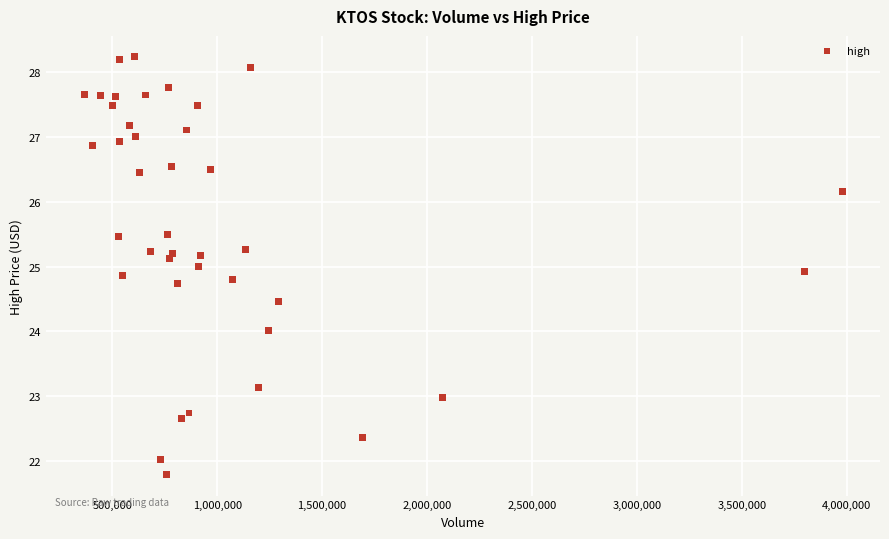

What is the range of X values (max minus min)?

3611619.0